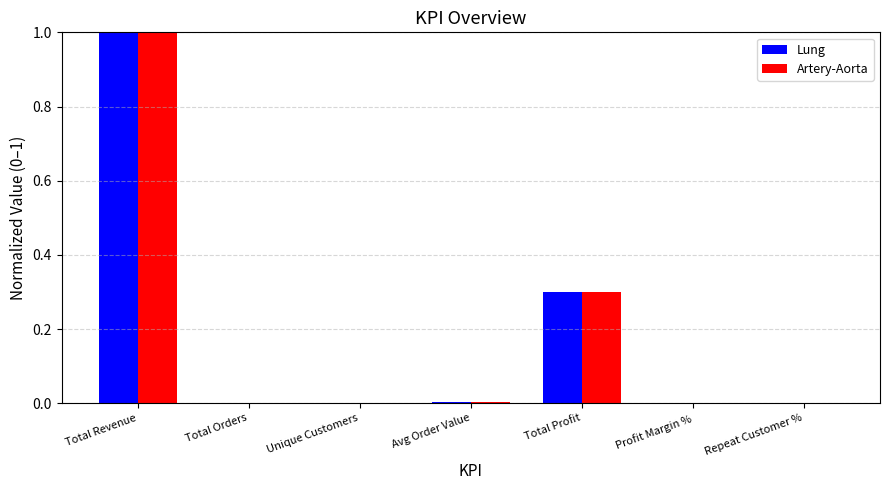

What is the sum of all Lung values?

1.3